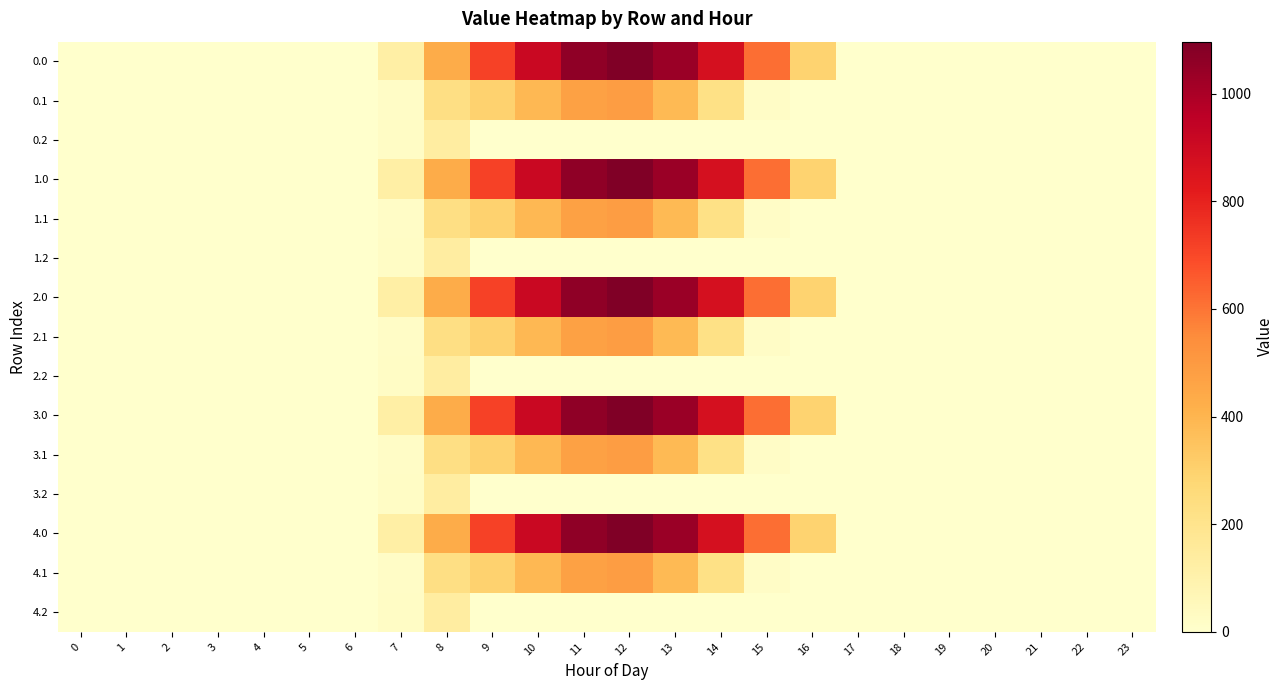

Reading right to left, transcribe all the data shown in this chart.

0.0: 23=0.0	22=0.0	21=0.0	20=0.0	19=0.0	18=0.0	17=0.0	16=294.5	15=615.9	14=870.6	13=1032.9	12=1096.7	11=1060.3	10=916.2	9=716.9	8=430.3	7=120.6	6=0.0	5=0.0	4=0.0	3=0.0	2=0.0	1=0.0	0=0.0
0.1: 23=0.0	22=0.0	21=0.0	20=0.0	19=0.0	18=0.0	17=0.0	16=0.0	15=17.3	14=219.2	13=382.7	12=485.4	11=471.7	10=388.1	9=295.9	8=227.5	7=17.7	6=0.0	5=0.0	4=0.0	3=0.0	2=0.0	1=0.0	0=0.0
0.2: 23=0.0	22=0.0	21=0.0	20=0.0	19=0.0	18=0.0	17=0.0	16=0.0	15=0.0	14=0.0	13=0.0	12=0.0	11=0.0	10=0.0	9=0.0	8=134.2	7=22.3	6=0.0	5=0.0	4=0.0	3=0.0	2=0.0	1=0.0	0=0.0
1.0: 23=0.0	22=0.0	21=0.0	20=0.0	19=0.0	18=0.0	17=0.0	16=294.5	15=615.9	14=870.6	13=1032.9	12=1096.7	11=1060.3	10=916.2	9=716.9	8=430.3	7=120.6	6=0.0	5=0.0	4=0.0	3=0.0	2=0.0	1=0.0	0=0.0
1.1: 23=0.0	22=0.0	21=0.0	20=0.0	19=0.0	18=0.0	17=0.0	16=0.0	15=17.3	14=219.2	13=382.7	12=485.4	11=471.7	10=388.1	9=295.9	8=227.5	7=17.7	6=0.0	5=0.0	4=0.0	3=0.0	2=0.0	1=0.0	0=0.0
1.2: 23=0.0	22=0.0	21=0.0	20=0.0	19=0.0	18=0.0	17=0.0	16=0.0	15=0.0	14=0.0	13=0.0	12=0.0	11=0.0	10=0.0	9=0.0	8=134.2	7=22.3	6=0.0	5=0.0	4=0.0	3=0.0	2=0.0	1=0.0	0=0.0
2.0: 23=0.0	22=0.0	21=0.0	20=0.0	19=0.0	18=0.0	17=0.0	16=294.5	15=615.9	14=870.6	13=1032.9	12=1096.7	11=1060.3	10=916.2	9=716.9	8=430.3	7=120.6	6=0.0	5=0.0	4=0.0	3=0.0	2=0.0	1=0.0	0=0.0
2.1: 23=0.0	22=0.0	21=0.0	20=0.0	19=0.0	18=0.0	17=0.0	16=0.0	15=17.3	14=219.2	13=382.7	12=485.4	11=471.7	10=388.1	9=295.9	8=227.5	7=17.7	6=0.0	5=0.0	4=0.0	3=0.0	2=0.0	1=0.0	0=0.0
2.2: 23=0.0	22=0.0	21=0.0	20=0.0	19=0.0	18=0.0	17=0.0	16=0.0	15=0.0	14=0.0	13=0.0	12=0.0	11=0.0	10=0.0	9=0.0	8=134.2	7=22.3	6=0.0	5=0.0	4=0.0	3=0.0	2=0.0	1=0.0	0=0.0
3.0: 23=0.0	22=0.0	21=0.0	20=0.0	19=0.0	18=0.0	17=0.0	16=294.5	15=615.9	14=870.6	13=1032.9	12=1096.7	11=1060.3	10=916.2	9=716.9	8=430.3	7=120.6	6=0.0	5=0.0	4=0.0	3=0.0	2=0.0	1=0.0	0=0.0
3.1: 23=0.0	22=0.0	21=0.0	20=0.0	19=0.0	18=0.0	17=0.0	16=0.0	15=17.3	14=219.2	13=382.7	12=485.4	11=471.7	10=388.1	9=295.9	8=227.5	7=17.7	6=0.0	5=0.0	4=0.0	3=0.0	2=0.0	1=0.0	0=0.0
3.2: 23=0.0	22=0.0	21=0.0	20=0.0	19=0.0	18=0.0	17=0.0	16=0.0	15=0.0	14=0.0	13=0.0	12=0.0	11=0.0	10=0.0	9=0.0	8=134.2	7=22.3	6=0.0	5=0.0	4=0.0	3=0.0	2=0.0	1=0.0	0=0.0
4.0: 23=0.0	22=0.0	21=0.0	20=0.0	19=0.0	18=0.0	17=0.0	16=294.5	15=615.9	14=870.6	13=1032.9	12=1096.7	11=1060.3	10=916.2	9=716.9	8=430.3	7=120.6	6=0.0	5=0.0	4=0.0	3=0.0	2=0.0	1=0.0	0=0.0
4.1: 23=0.0	22=0.0	21=0.0	20=0.0	19=0.0	18=0.0	17=0.0	16=0.0	15=17.3	14=219.2	13=382.7	12=485.4	11=471.7	10=388.1	9=295.9	8=227.5	7=17.7	6=0.0	5=0.0	4=0.0	3=0.0	2=0.0	1=0.0	0=0.0
4.2: 23=0.0	22=0.0	21=0.0	20=0.0	19=0.0	18=0.0	17=0.0	16=0.0	15=0.0	14=0.0	13=0.0	12=0.0	11=0.0	10=0.0	9=0.0	8=134.2	7=22.3	6=0.0	5=0.0	4=0.0	3=0.0	2=0.0	1=0.0	0=0.0